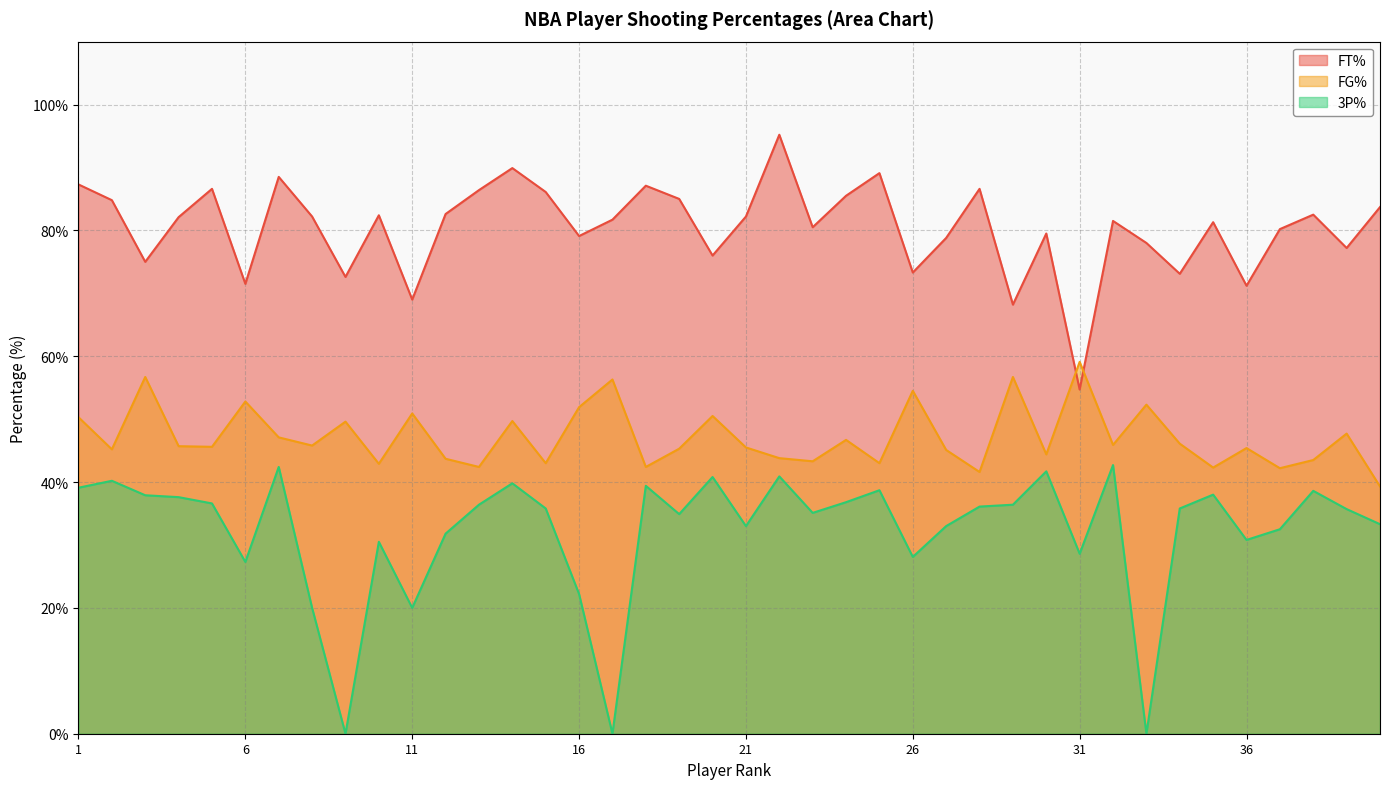

What are all the series names shown in the legend?

FT%, FG%, 3P%